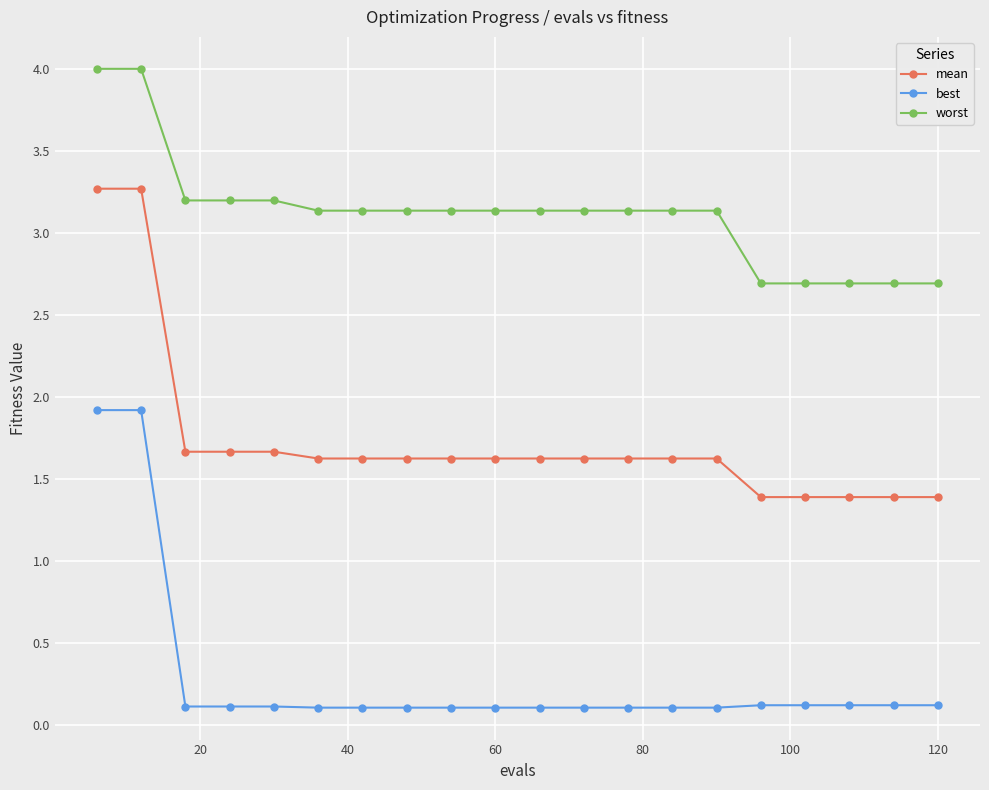

What is the average value of the mean series?

1.7